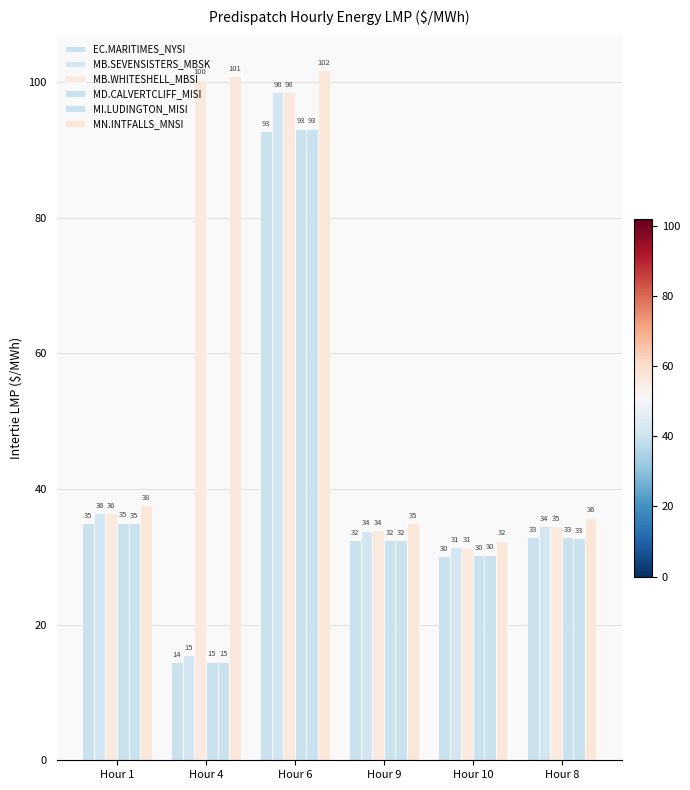

What position from the left is Hour 10?

5